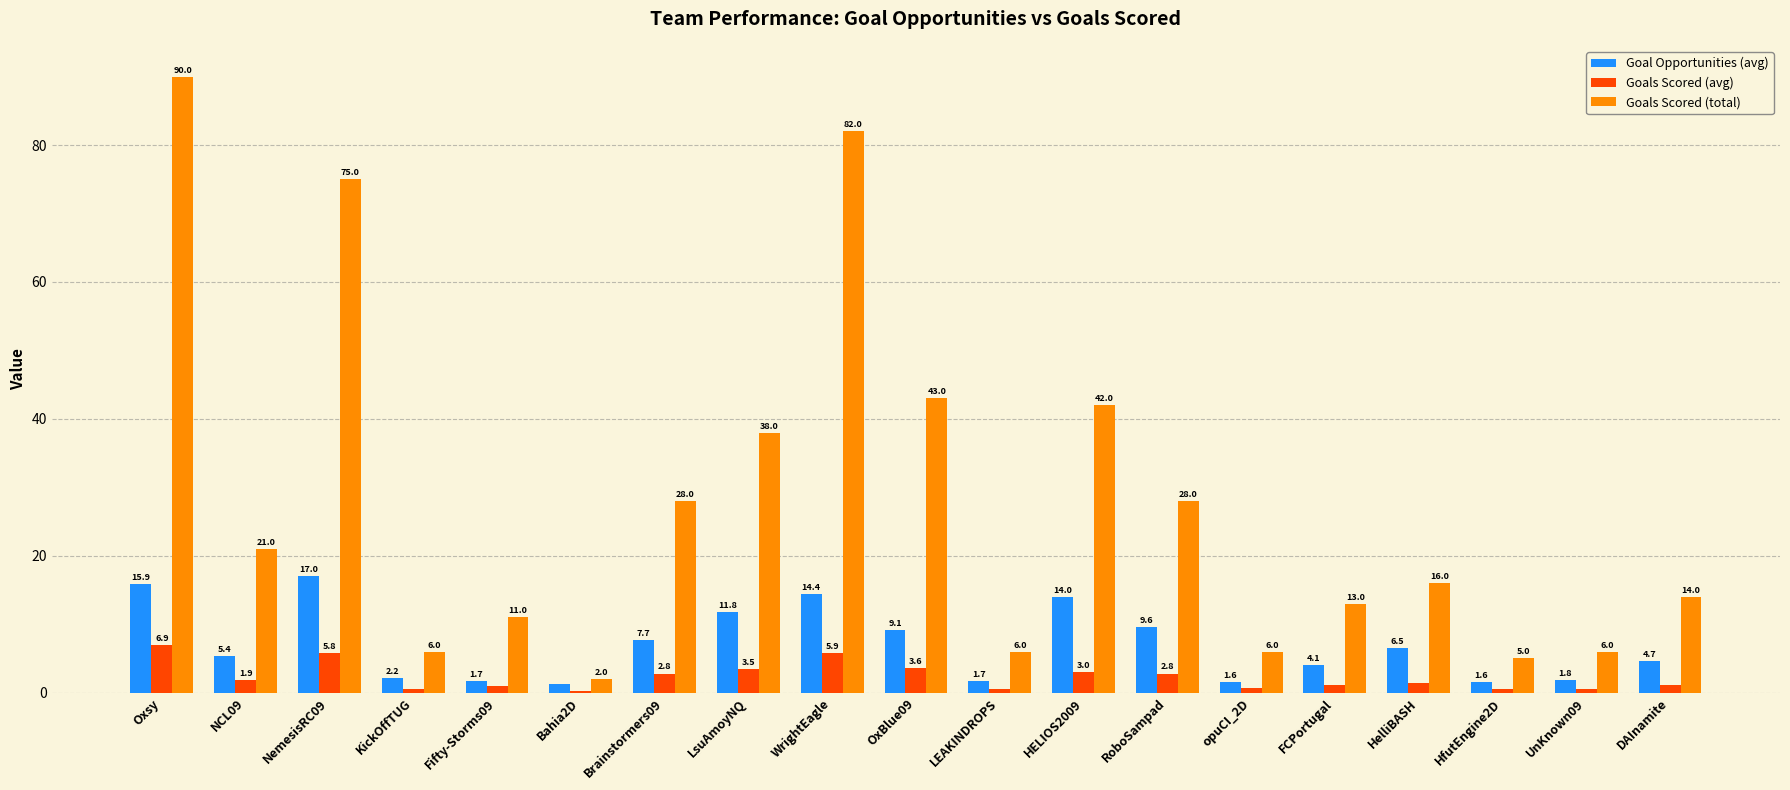

Is the value of Goals Scored (avg) at HELIOS2009 greater than the value of Goals Scored (total) at Brainstormers09?

No